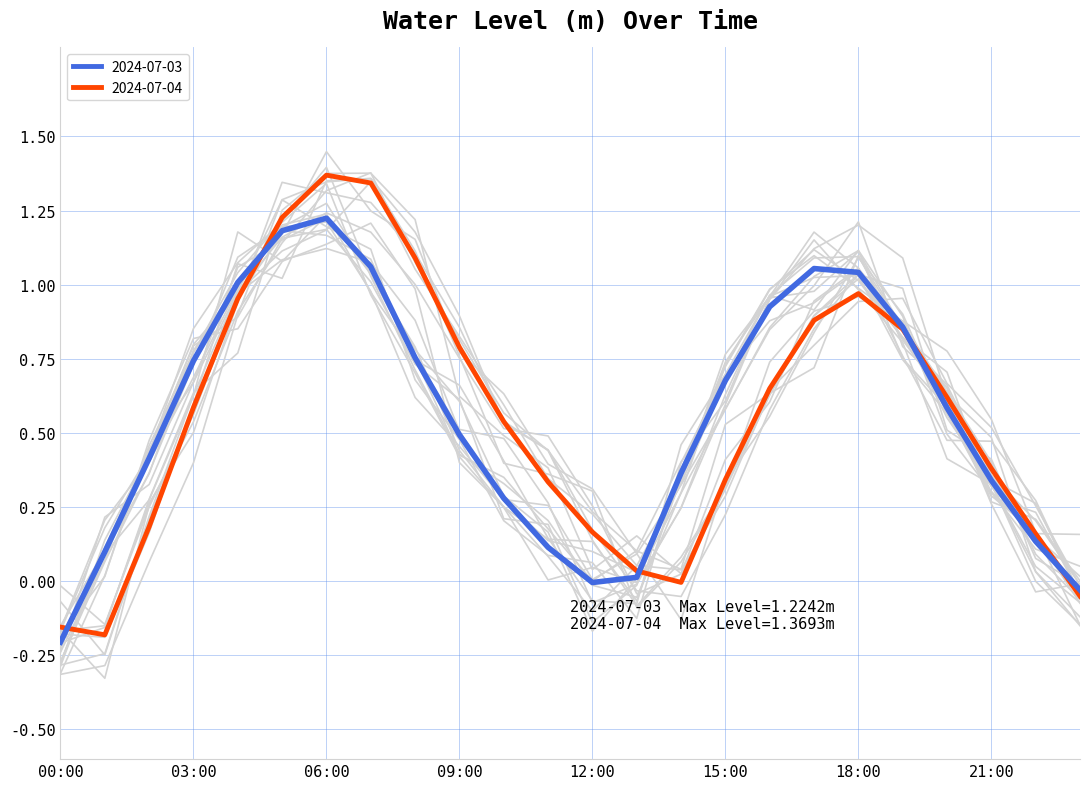

What are all the series names shown in the legend?

2024-07-03, 2024-07-04